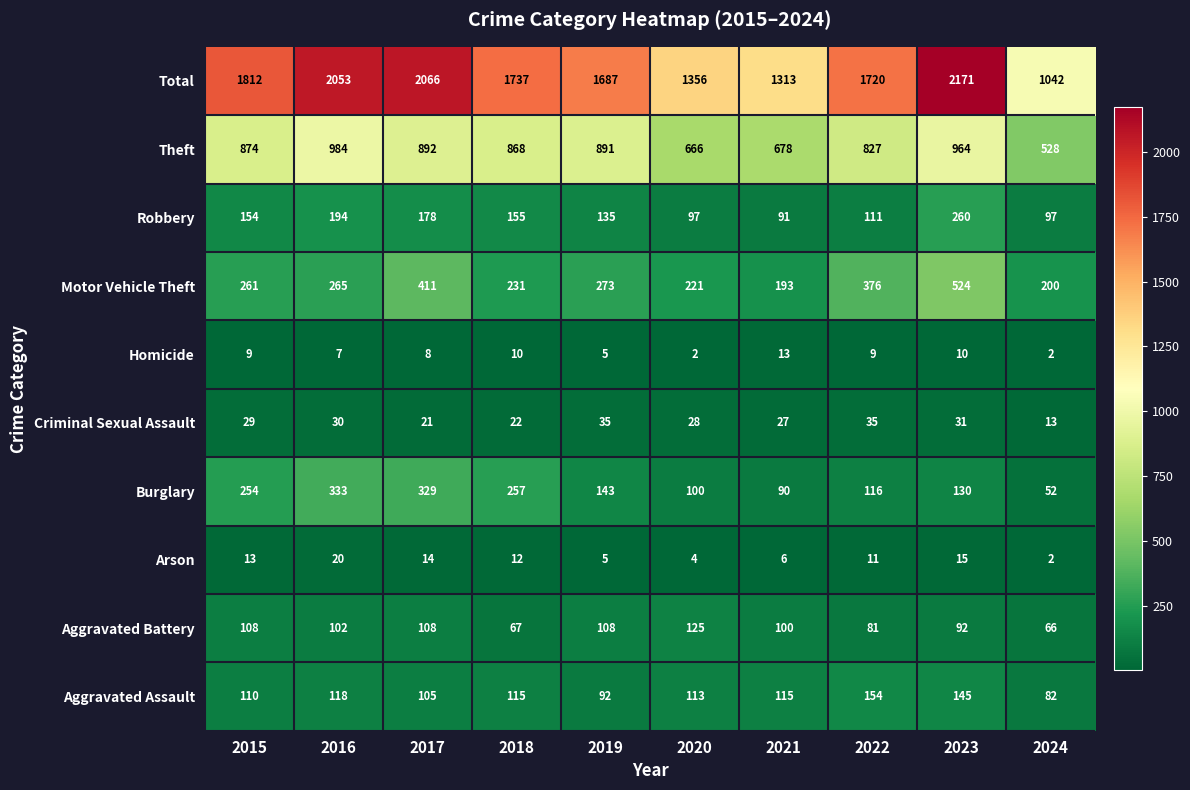

Count the number of categories in the chart.

10